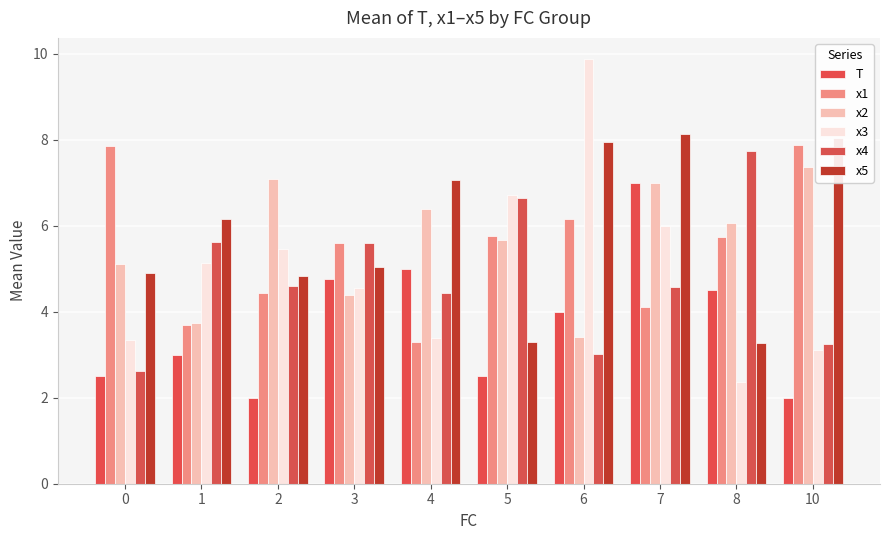

How many data points does each series have?

10